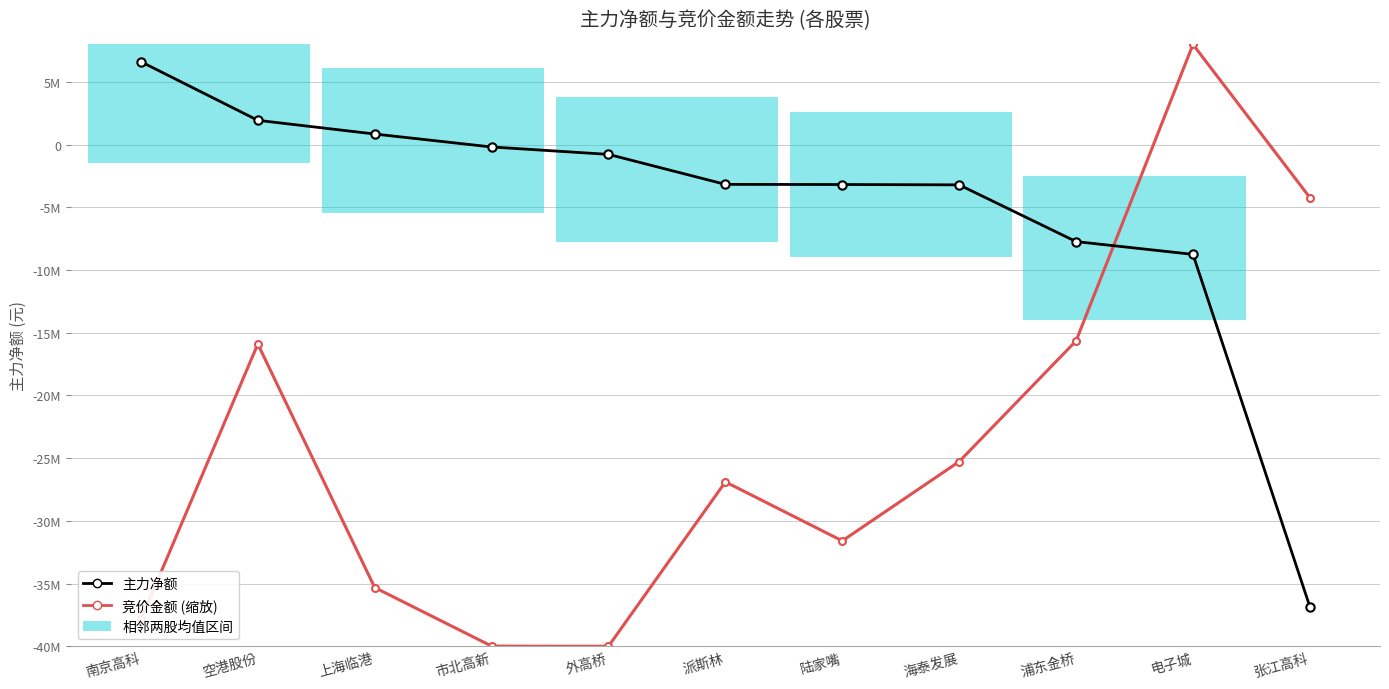

What are all the series names shown in the legend?

主力净额, 竞价金额 (缩放)